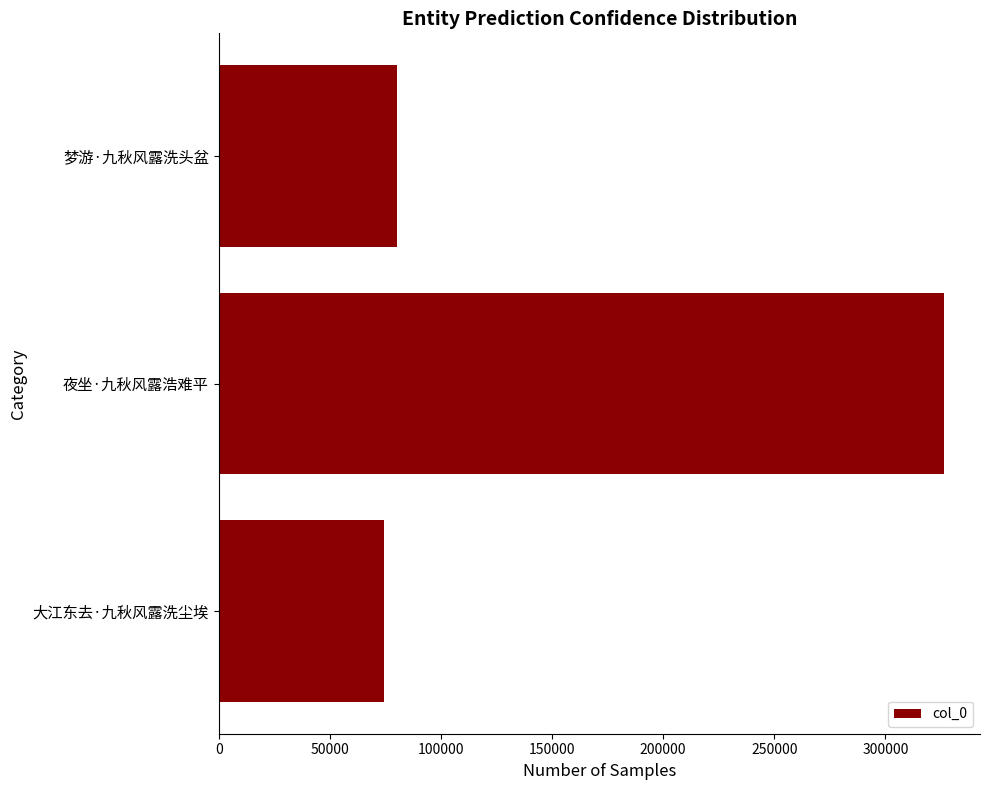

Count the number of data series in this chart.

1